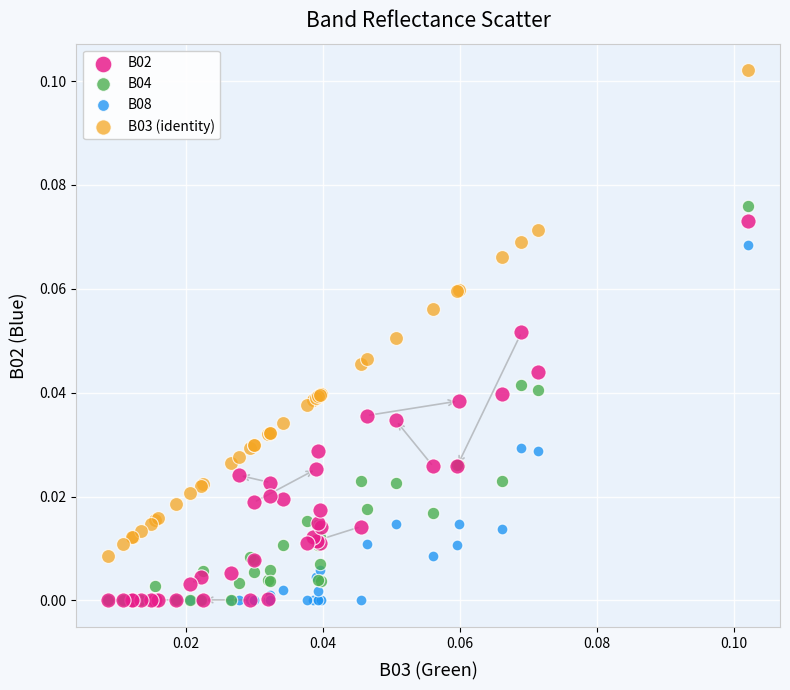

What are all the series names shown in the legend?

B02, B04, B08, B03 (identity)